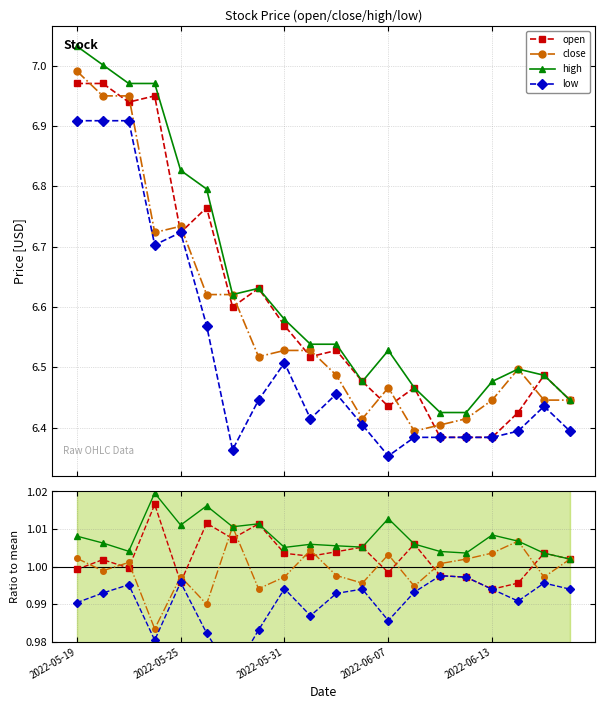

Is the value of low at 9 greater than the value of close at 18?

No